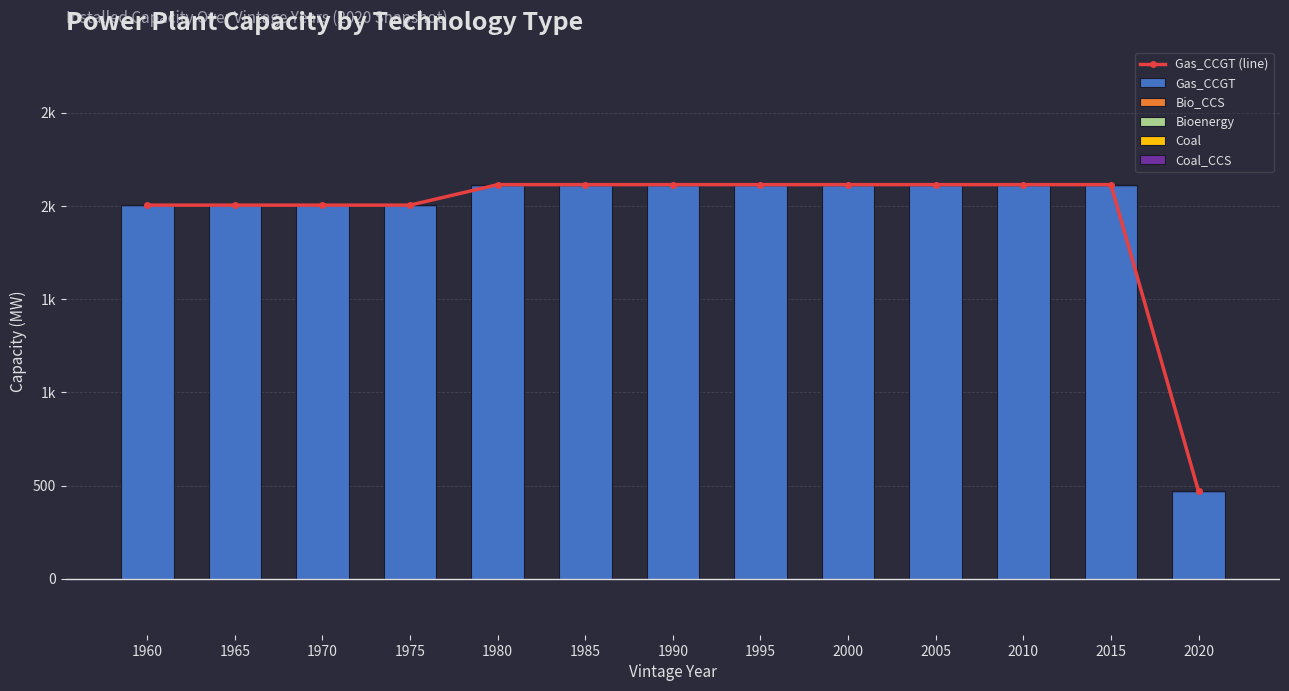

At which category does the chart reach its minimum across all series?

1960